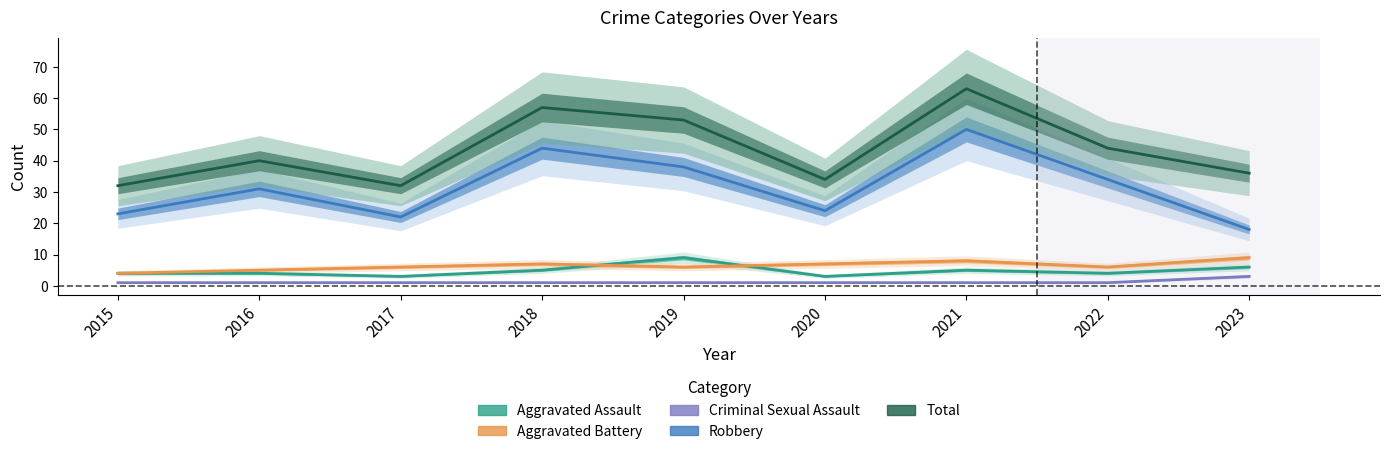

How many lines are shown in the chart?

5